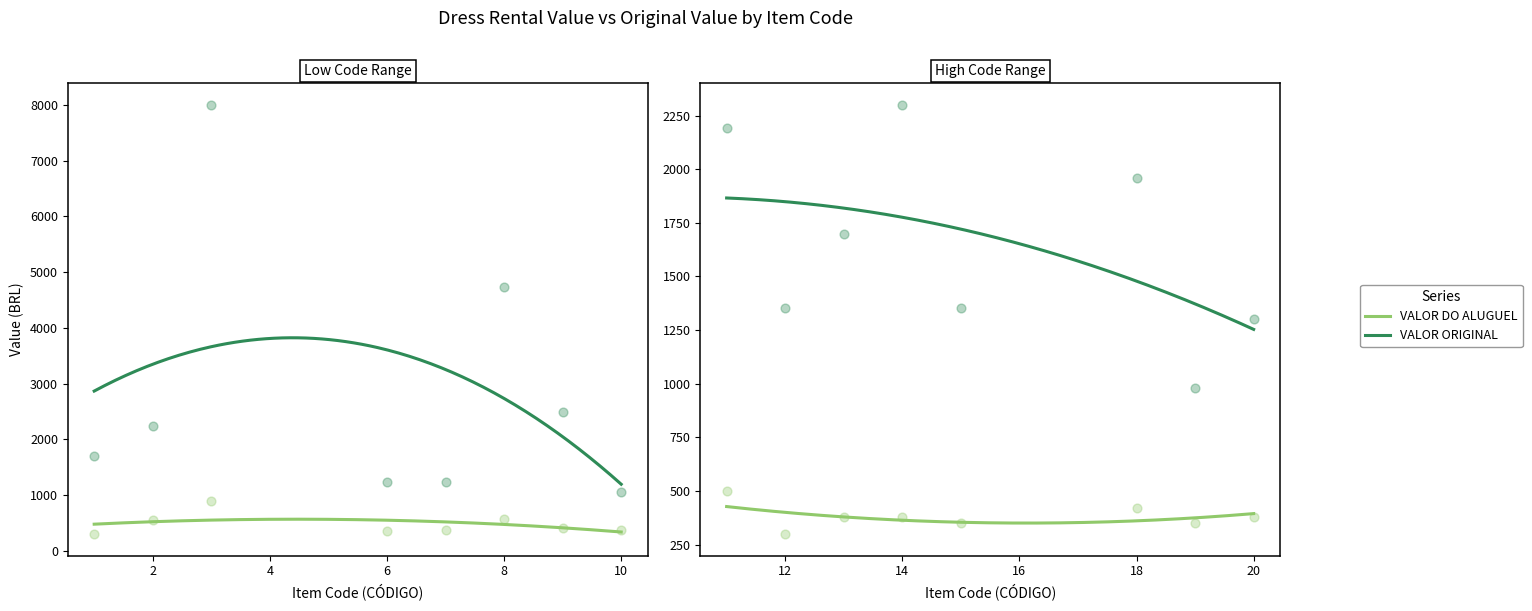

Which series contains the lowest Y value?

VALOR DO ALUGUEL